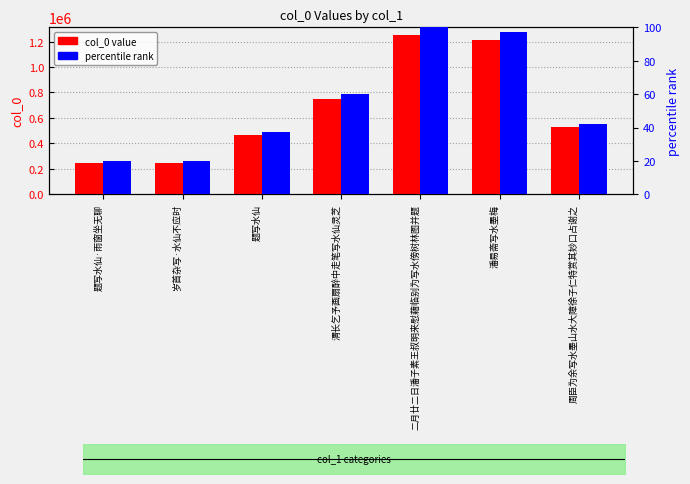

What are all the series names shown in the legend?

col_0 value, percentile rank